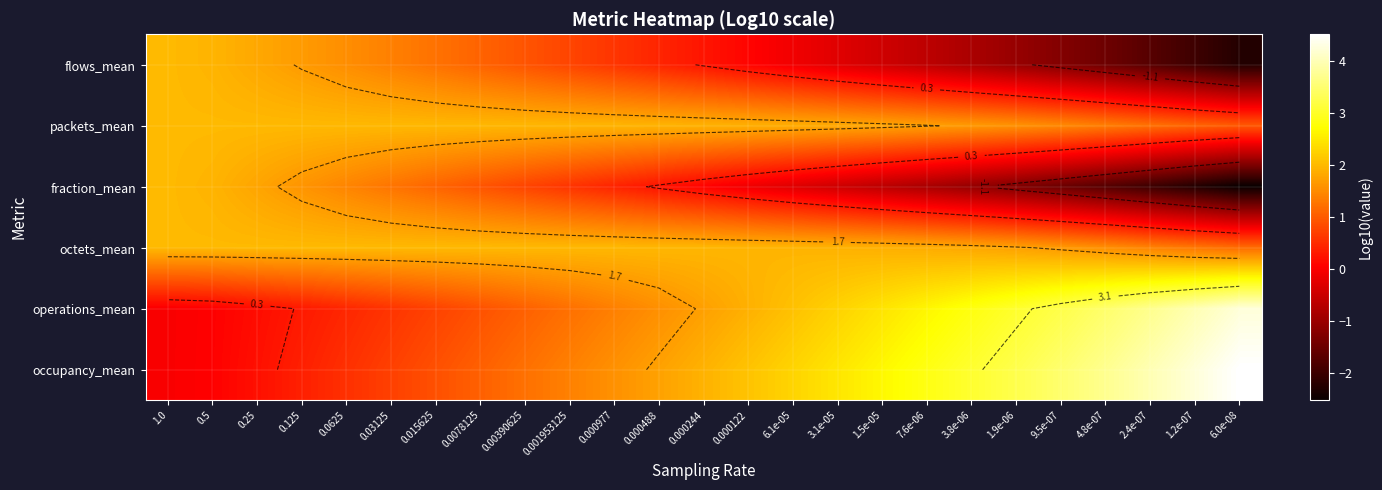

Which label corresponds to the smallest value in the chart?

6.0e-08